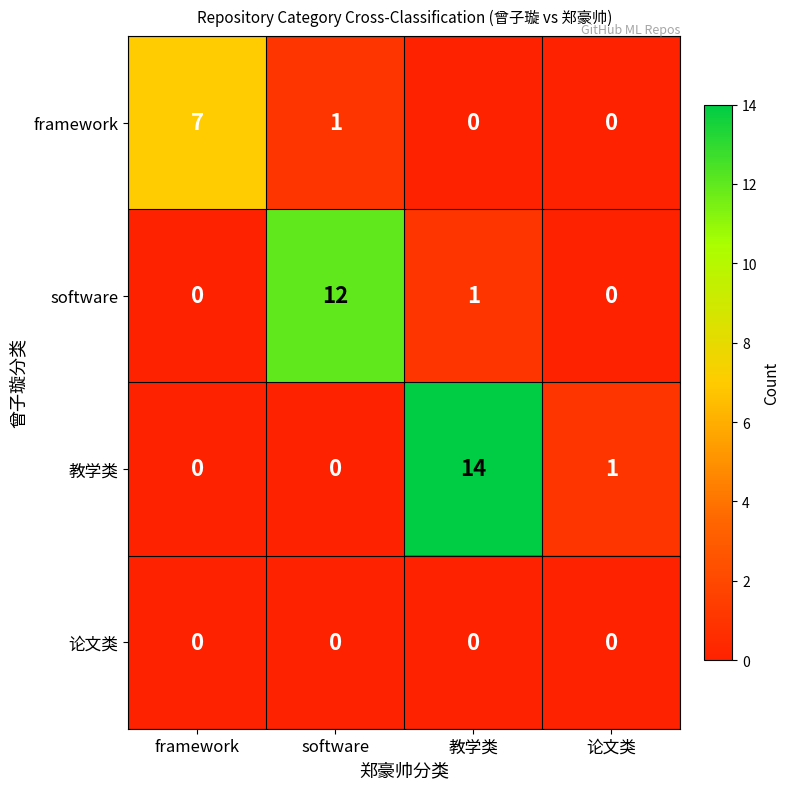

Between framework and 论文类, which series saw the biggest shift?

framework